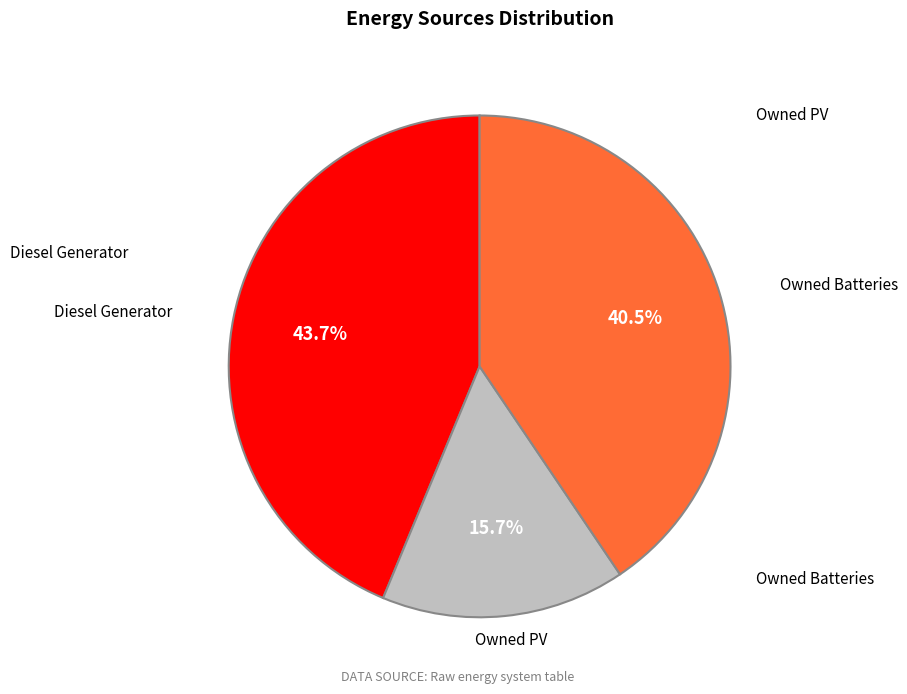

Is there a majority slice in this chart?

No